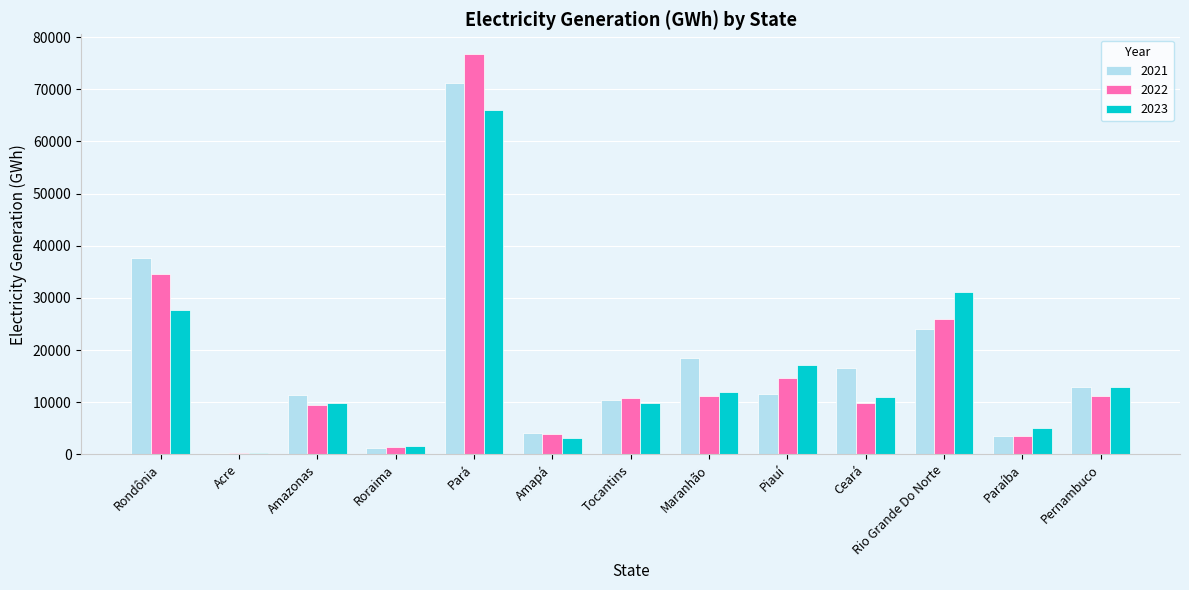

What position from the left is Tocantins?

7